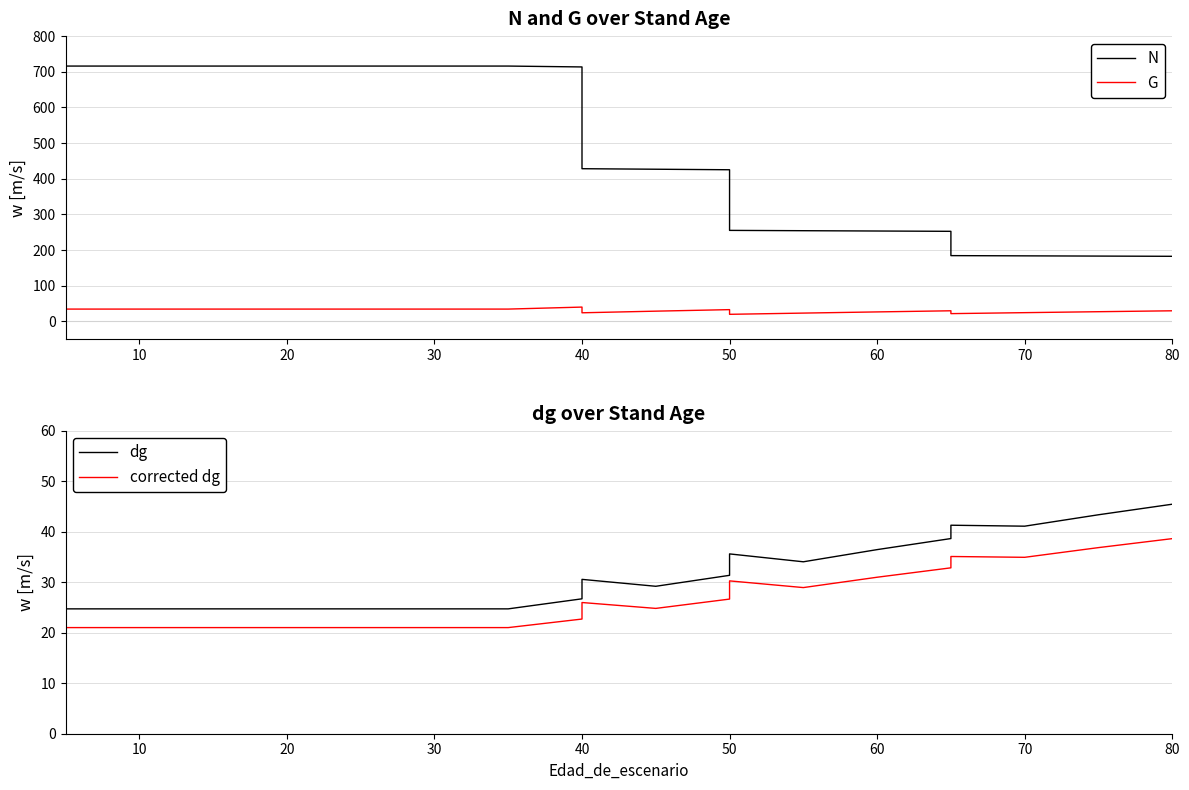

Which series has the widest spread of values?

N